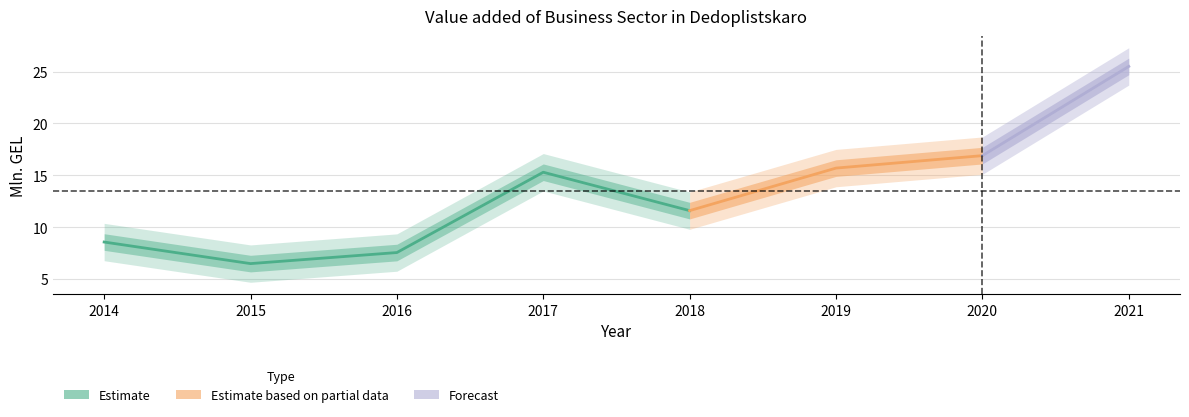

How many categories are shown in the chart?

8